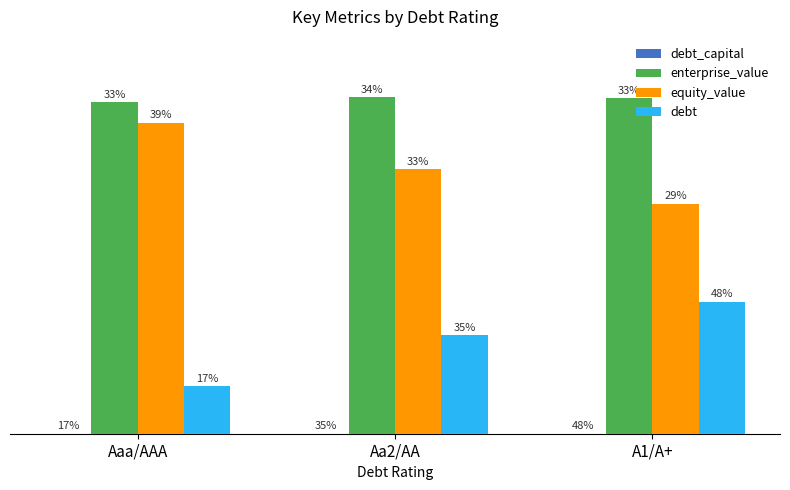

Reading left to right, what are all the values shown in this chart?

debt_capital: Aaa/AAA=0.1	Aa2/AA=0.3	A1/A+=0.4
enterprise_value: Aaa/AAA=1088.2	Aa2/AA=1103.2	A1/A+=1101.1
equity_value: Aaa/AAA=1019.7	Aa2/AA=867.9	A1/A+=754.5
debt: Aaa/AAA=155.7	Aa2/AA=322.5	A1/A+=433.7